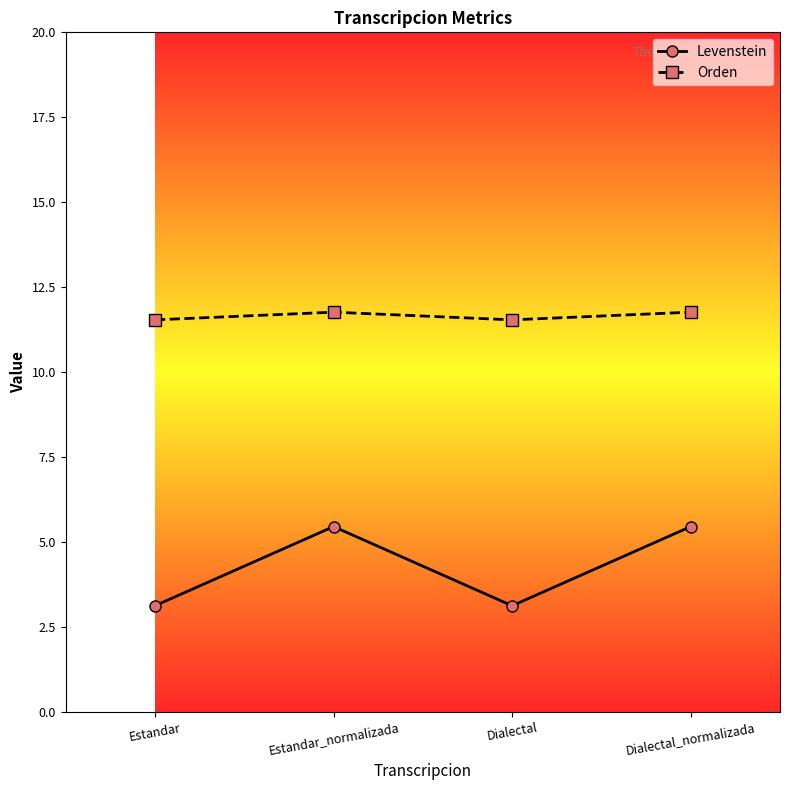

Reading left to right, what are all the values shown in this chart?

Levenstein: 3.1	5.5	3.1	5.5
Orden: 11.5	11.8	11.5	11.8